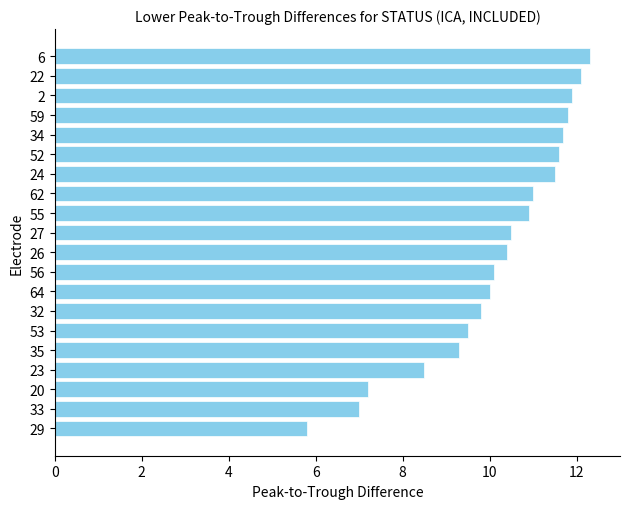

What is the sum of all values?

202.9